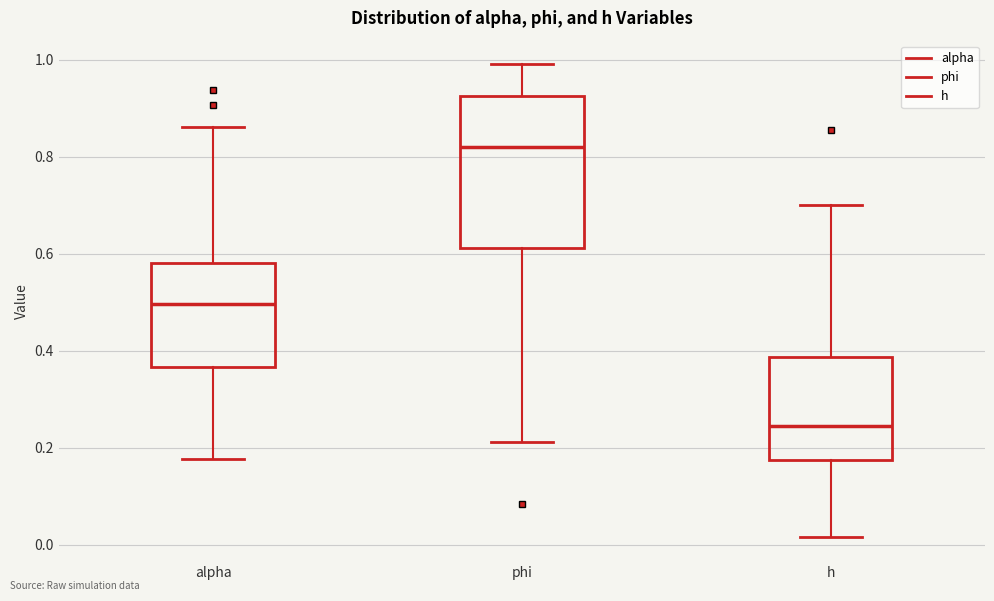

Reading left to right, transcribe this box plot: for each box, give where its median line is, the range the box spans, and where its two whiskers end, as read against the y-axis. The values are not printed on the chart, so give them approximately, as read against the axis.

alpha: median 0.50, box 0.36 to 0.58, whiskers 0.18 to 0.86
phi: median 0.82, box 0.62 to 0.92, whiskers 0.22 to 1.00
h: median 0.24, box 0.18 to 0.38, whiskers 0.02 to 0.70